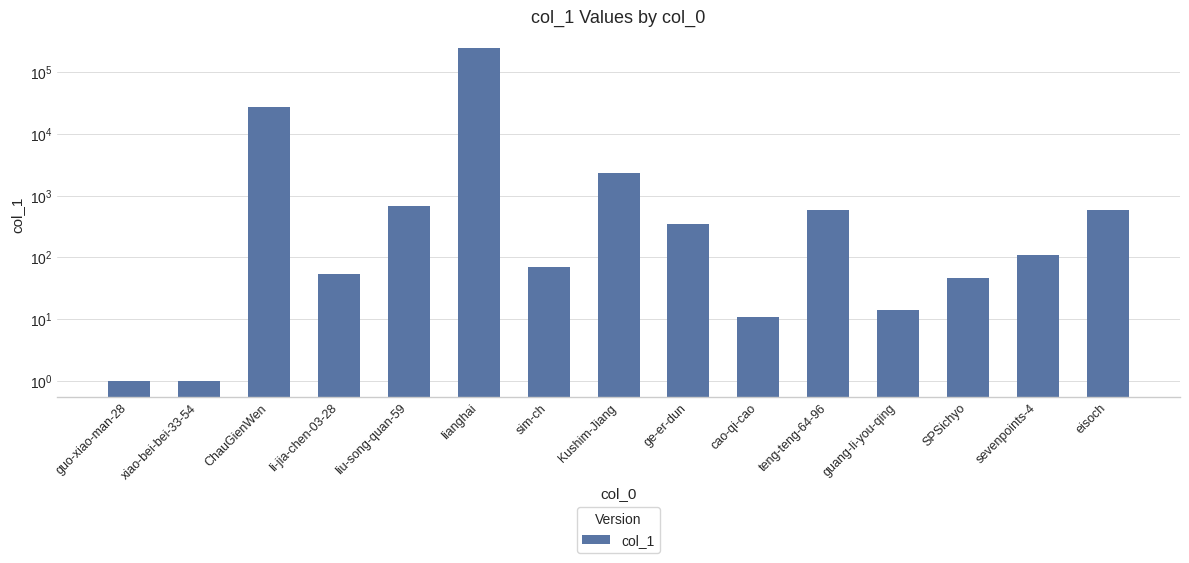

Reading left to right, extract all data points from this chart.

1	1	27720	53	673	249600	71	2366	353	11	585	14	46	110	580